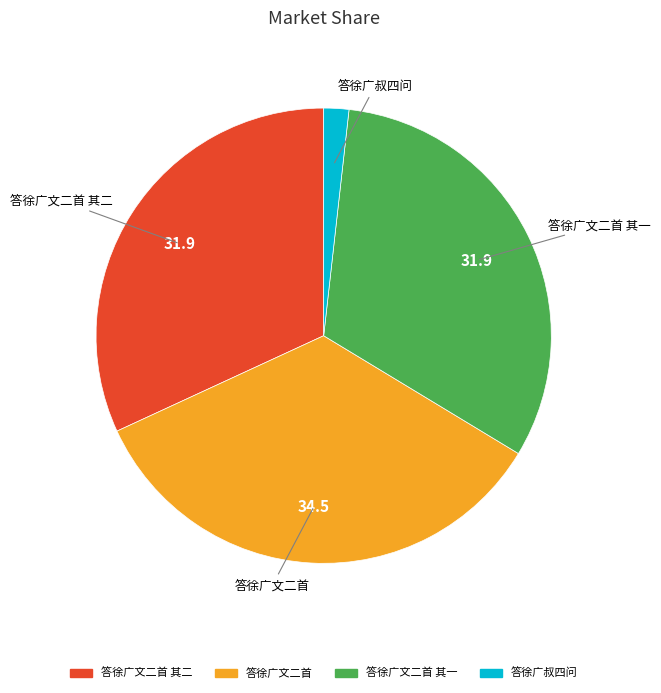

Is there a majority slice in this chart?

No